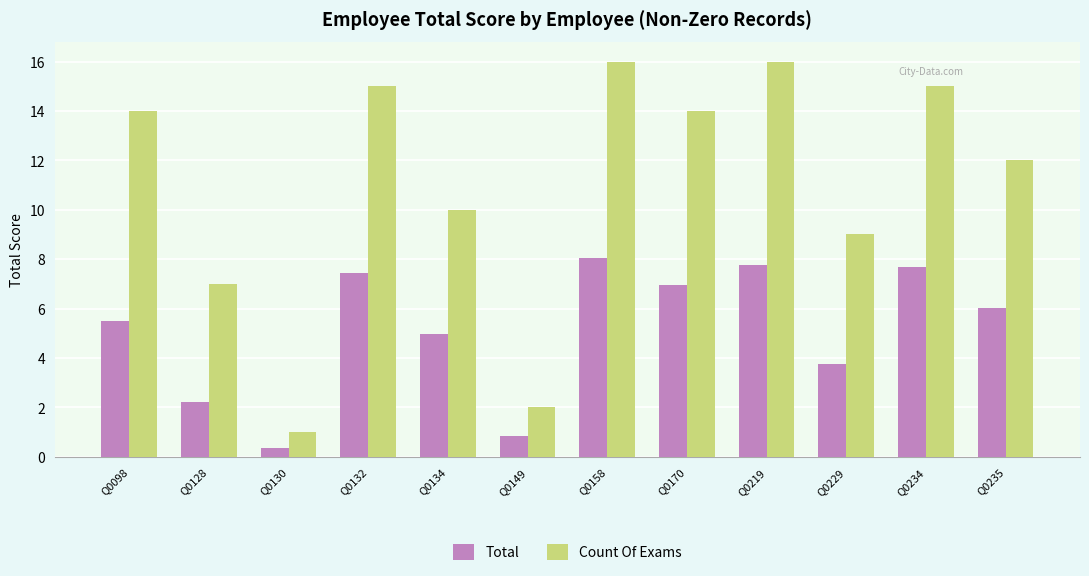

At Q0158, list the series in order from smallest to largest.

Total, Count Of Exams